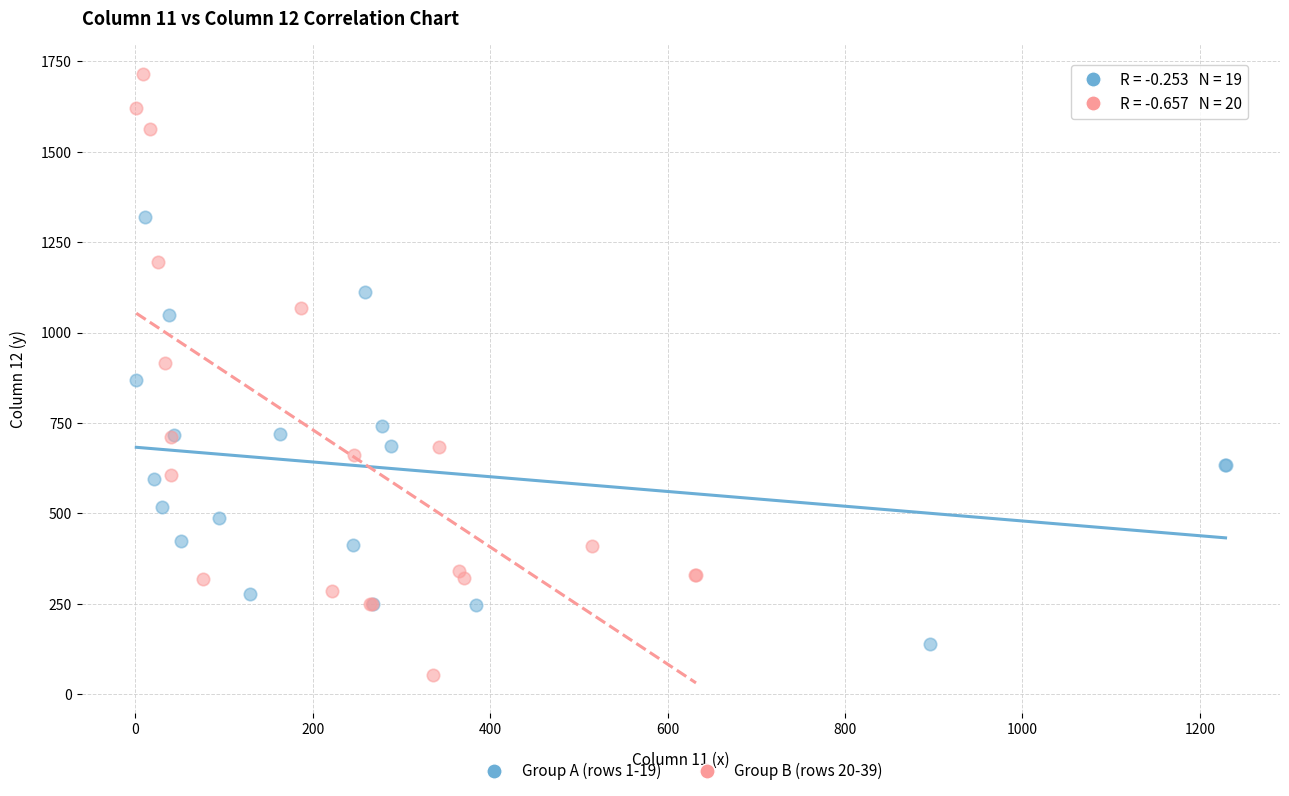

What are all the series names shown in the legend?

Group A (rows 1-19), Group B (rows 20-39)